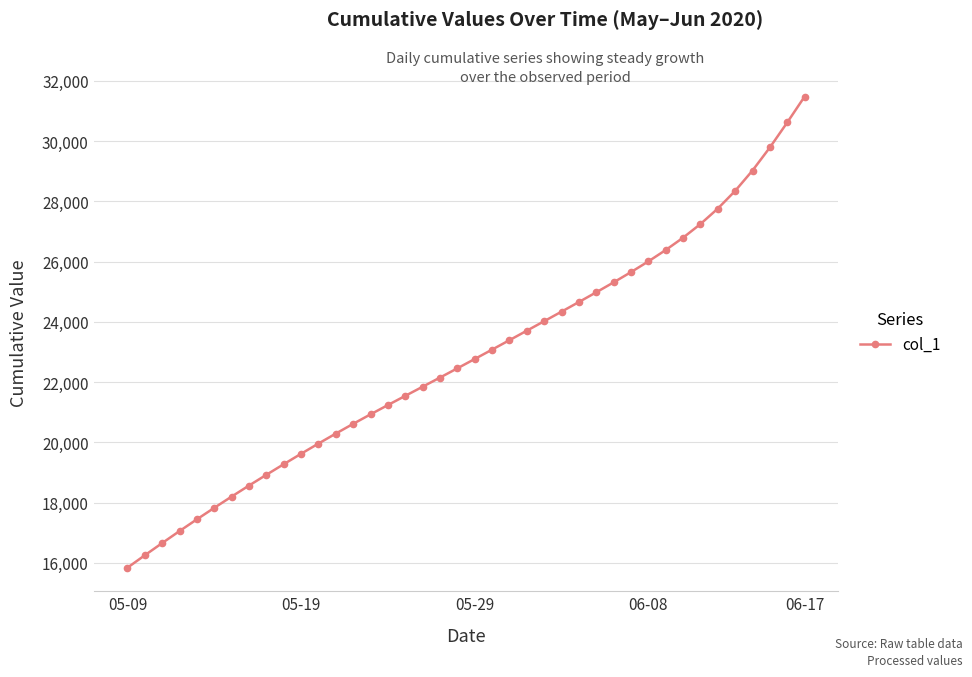

What is the value of the 15th point from the left?

20932.6